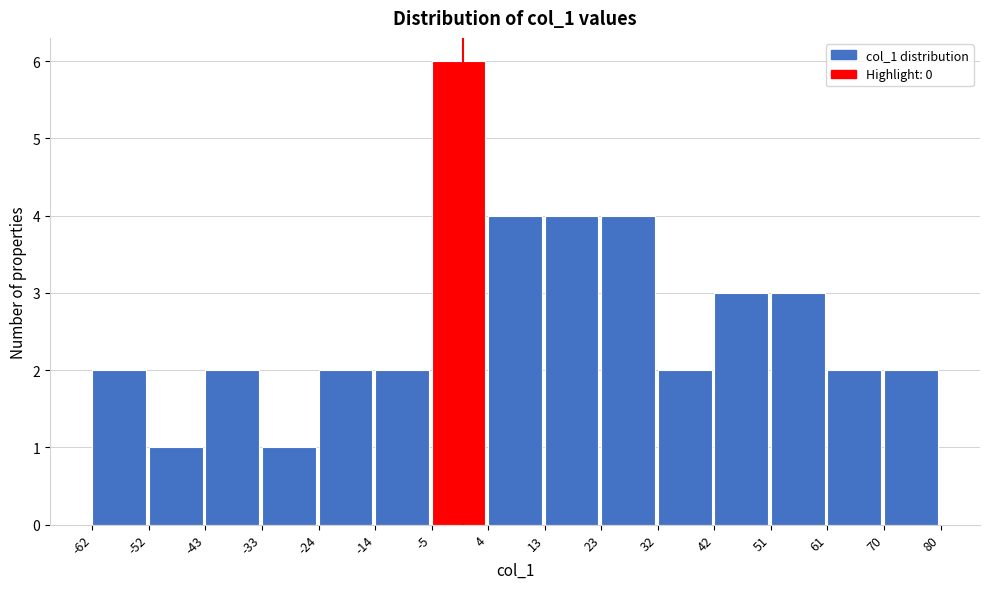

Over which range of the x-axis is the bar tallest?

-5 to 4